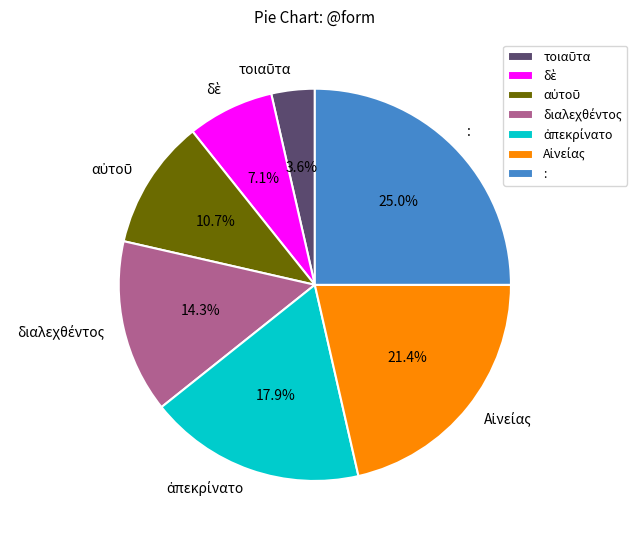

Does any single category account for the majority?

No